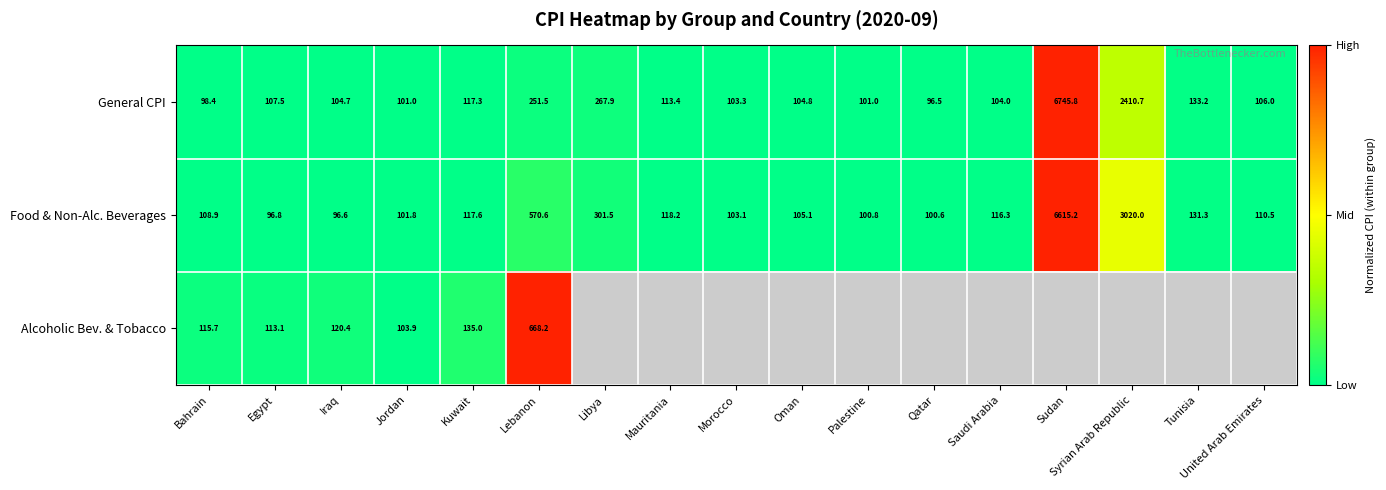

Which category has the lowest value in the General CPI series?

Qatar